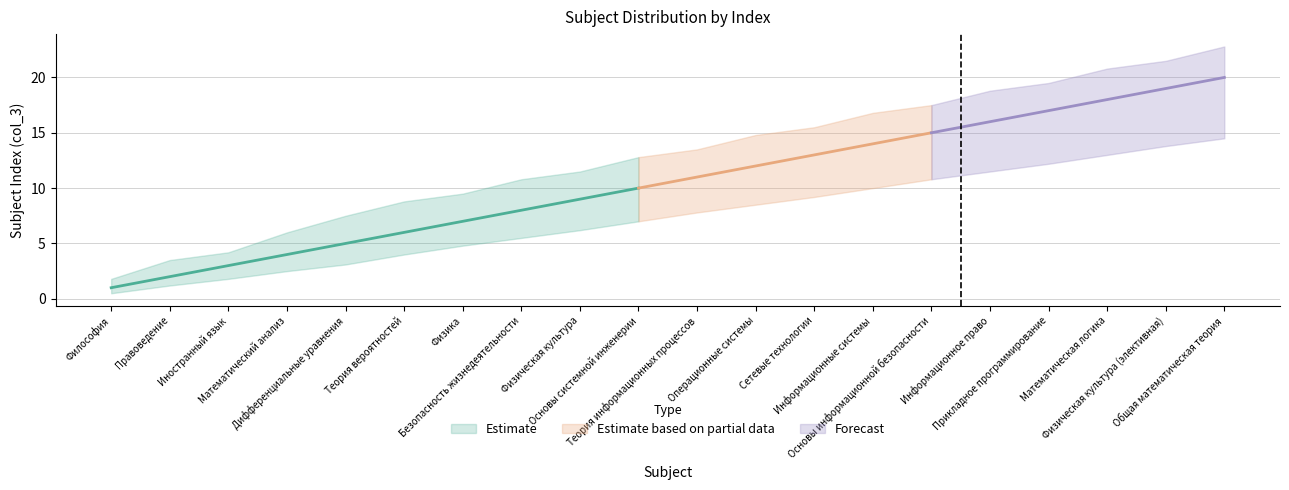

True or false: Upper Bound has more than 1 points higher than both neighbors.

False